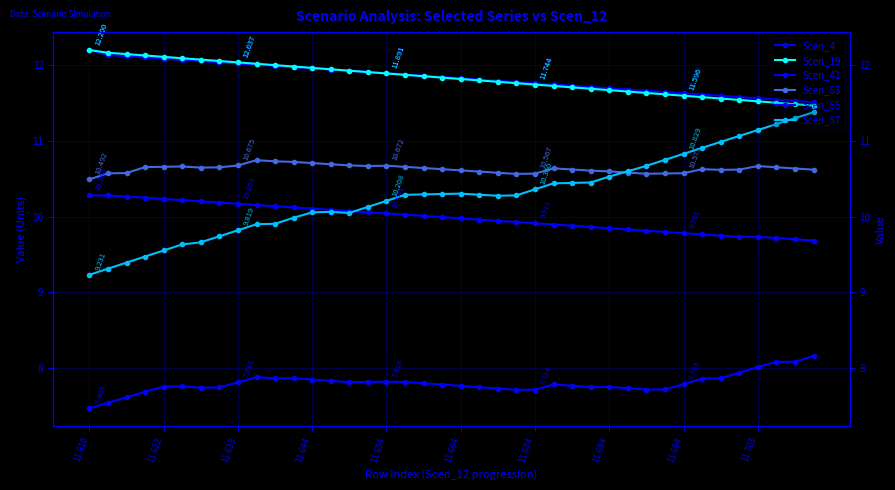

At which label does Scen_19 reach its minimum?

39